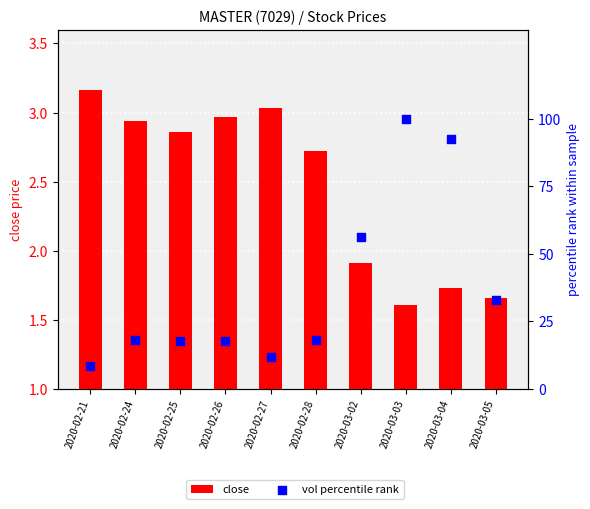

At which category is the sum across all series the highest?

2020-03-03